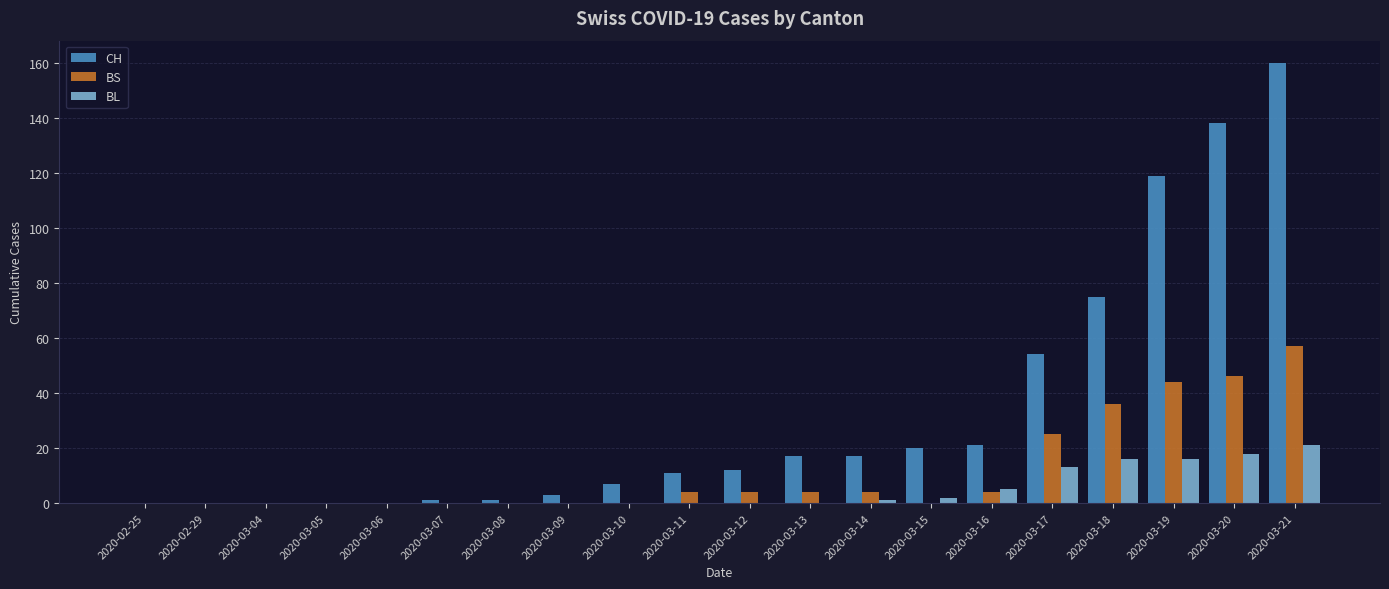

What is the approximate value of BL at 2020-03-17?

13